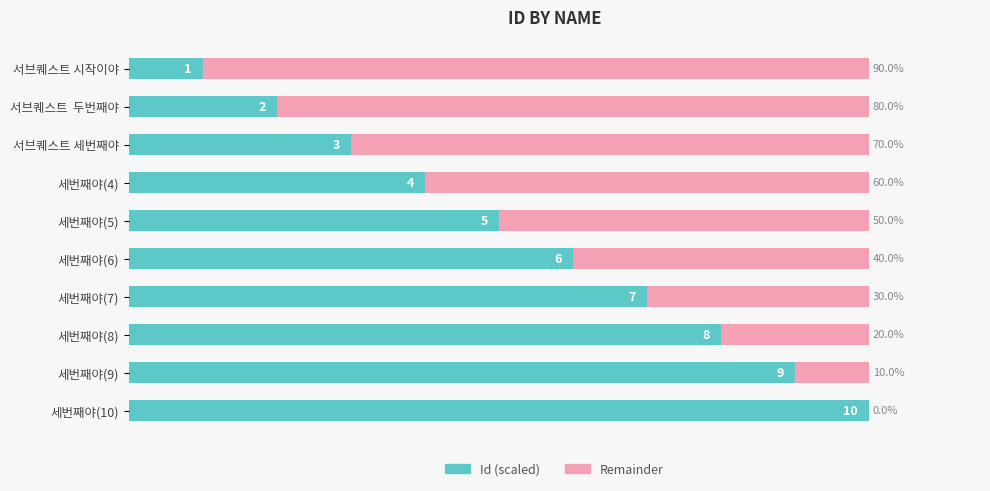

Where is Id (scaled) nearest to the value 55?

세번째야(5)